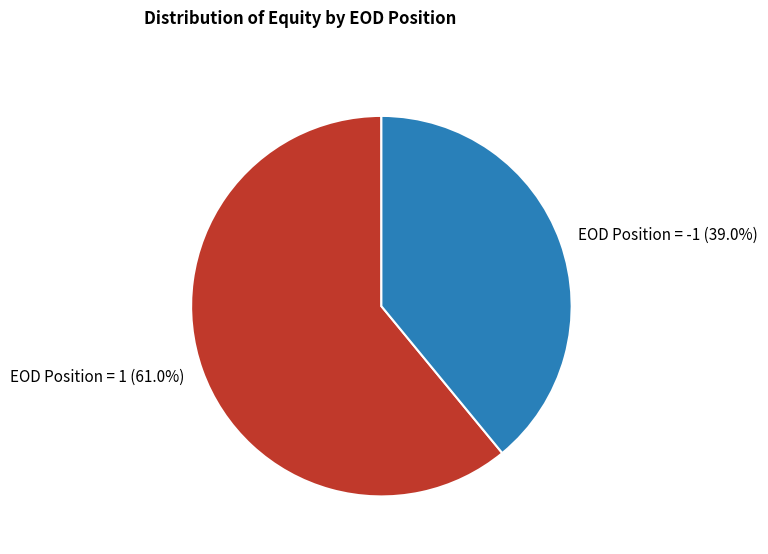

Approximately how many times larger is the value at EOD Position = 1 (61.0%) compared to EOD Position = -1 (39.0%)?

1.6